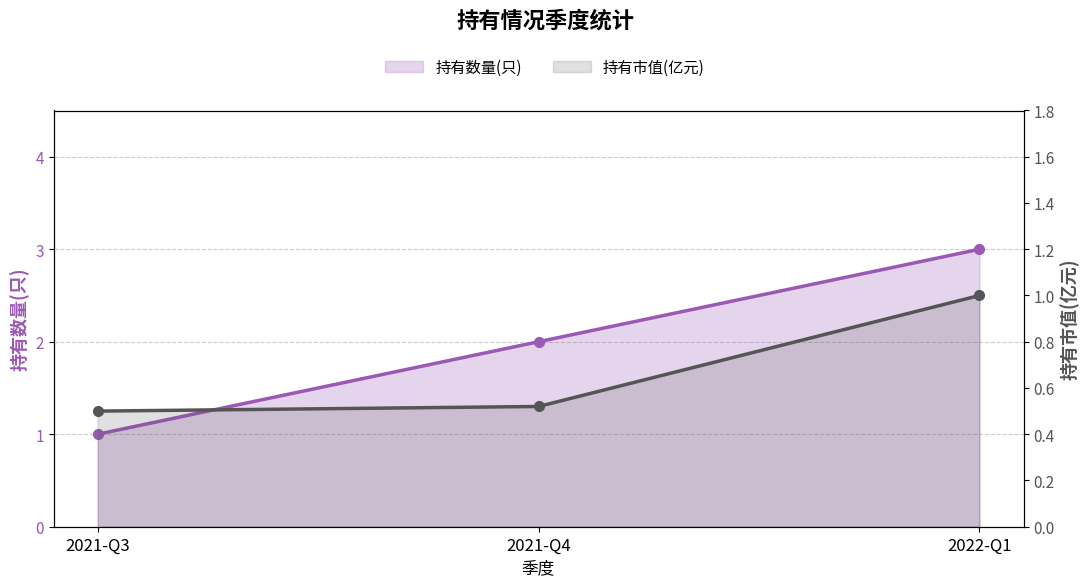

What is the difference between the highest and lowest values at 2022-Q1?

2.0